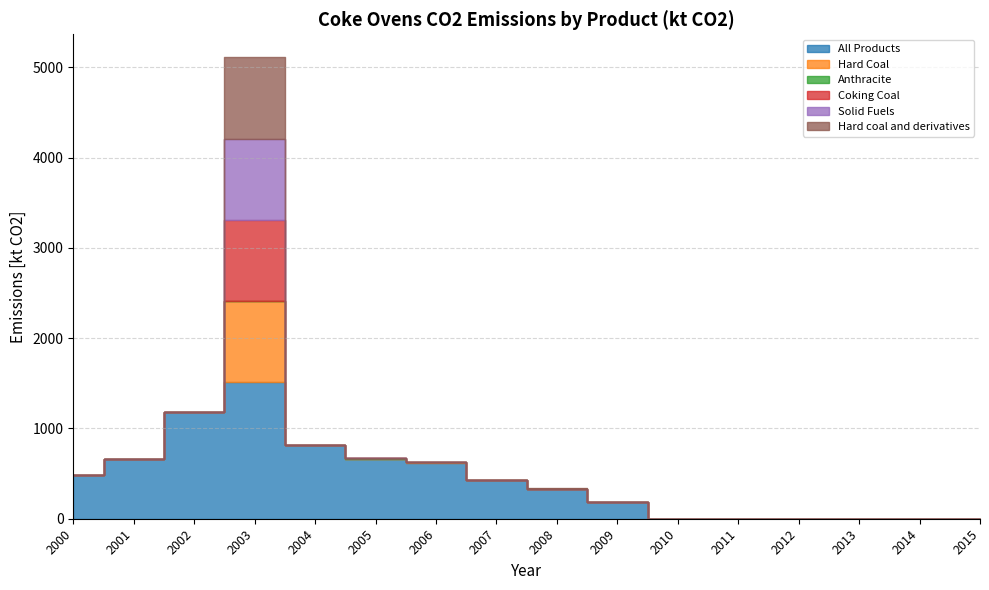

Which series has the widest spread of values?

All Products